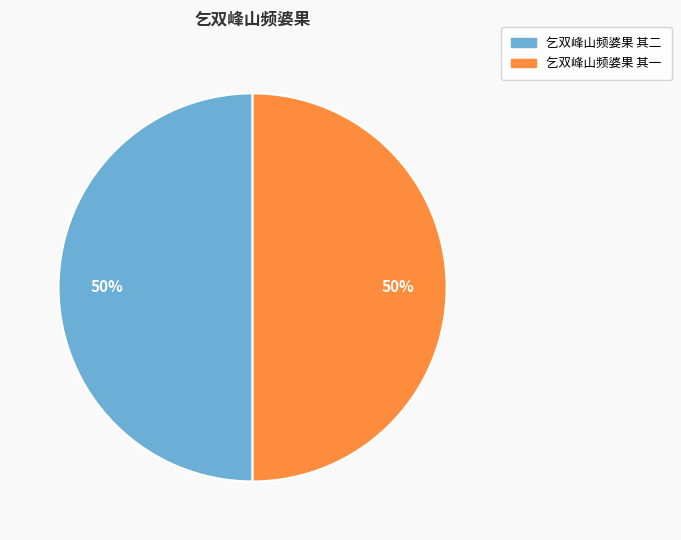

To the nearest percent, what is the combined percentage of 乞双峰山频婆果 其一 and 乞双峰山频婆果 其二?

100%